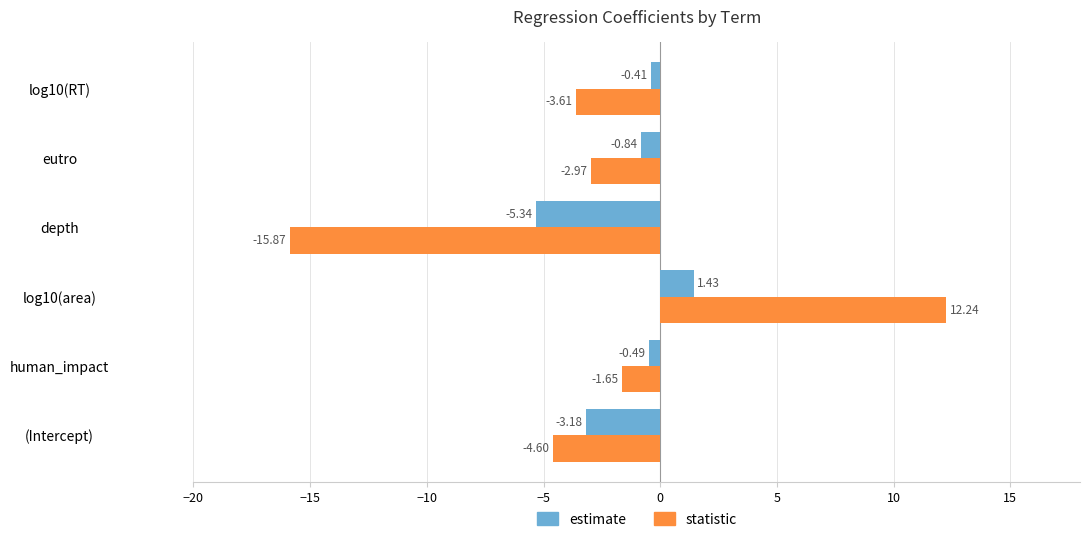

Which category has the lowest value in the estimate series?

depth